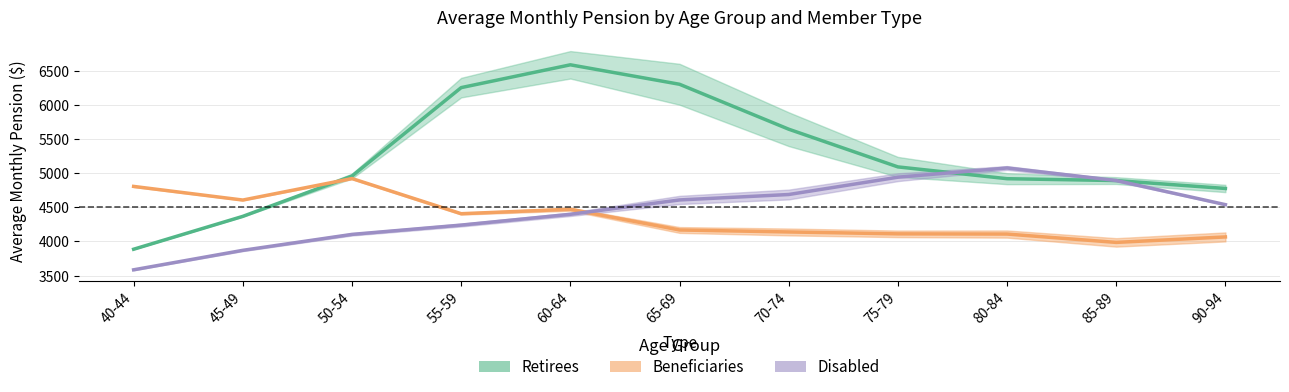

What is the label of the 3rd point from the left?

50-54